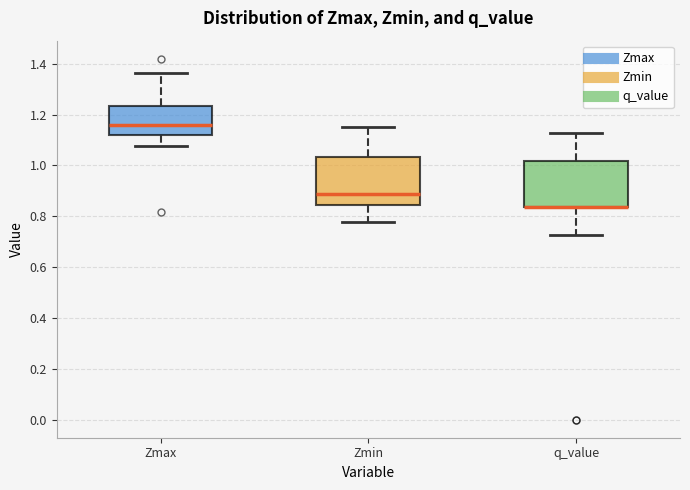

Reading left to right, transcribe this box plot: for each box, give where its median line is, the range the box spans, and where its two whiskers end, as read against the y-axis. The values are not printed on the chart, so give them approximately, as read against the axis.

Zmax: median 1.16, box 1.12 to 1.24, whiskers 1.08 to 1.36
Zmin: median 0.88, box 0.84 to 1.04, whiskers 0.78 to 1.16
q_value: median 0.84 (drawn on the box's lower edge), box 0.84 to 1.02, whiskers 0.72 to 1.12